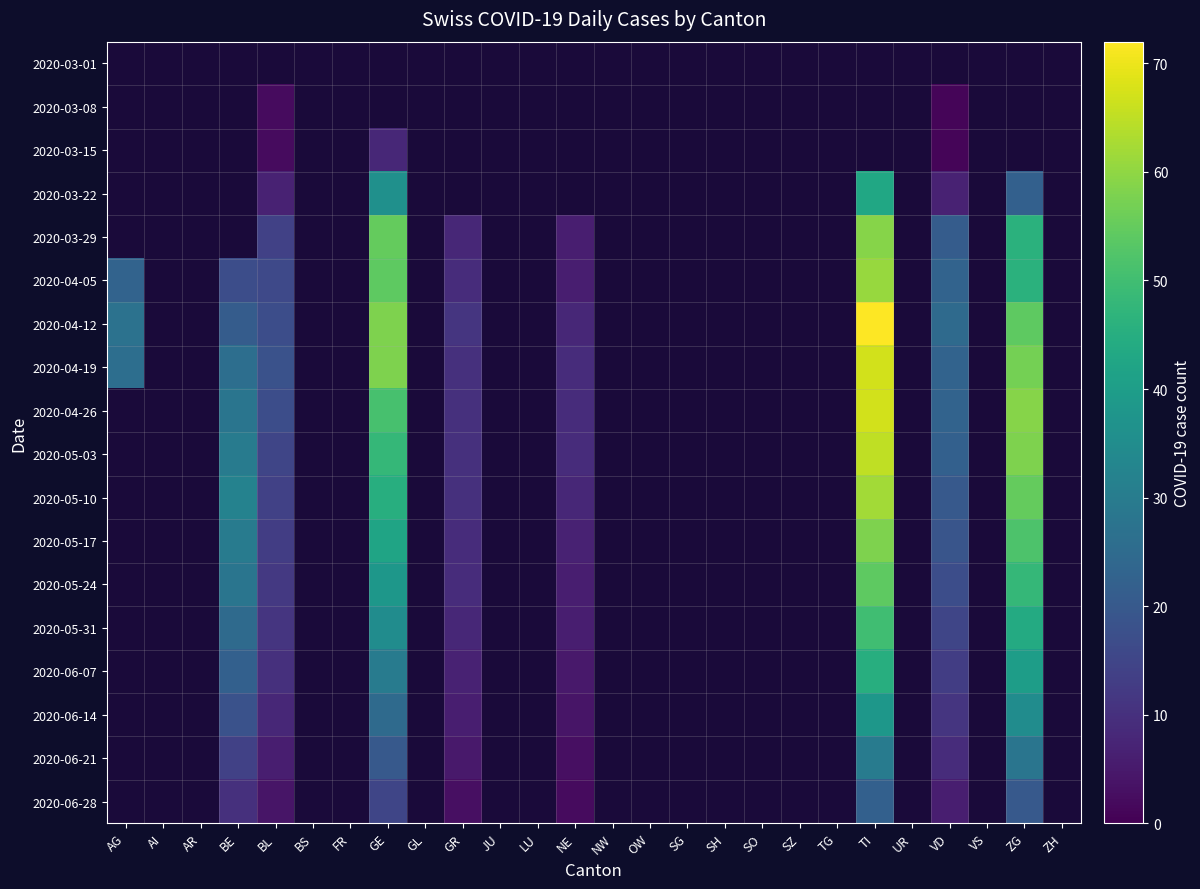

Between FR and NE, which is larger?

NE